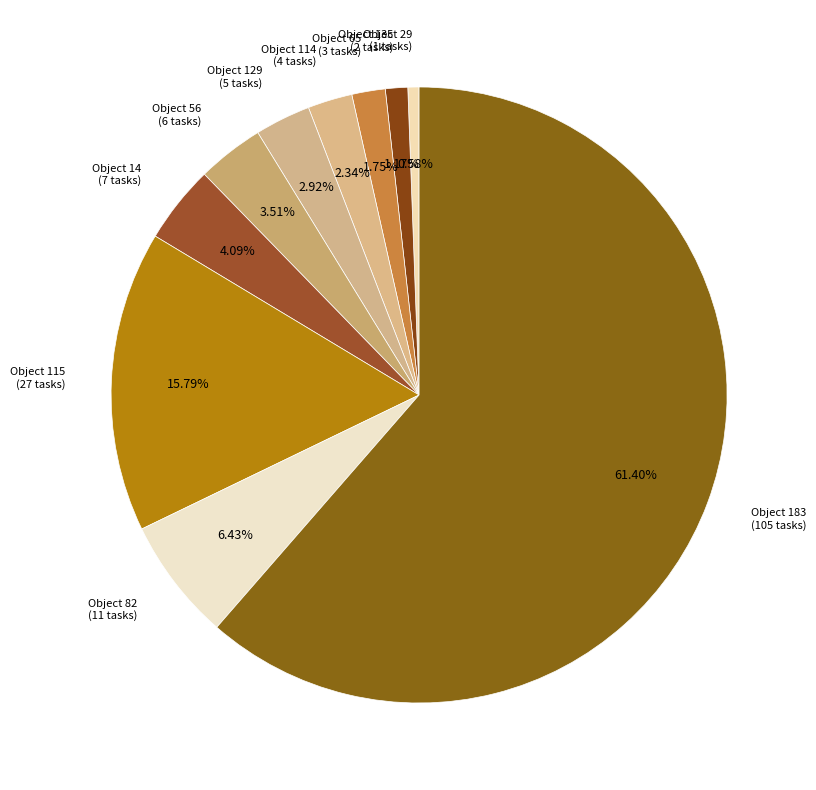

How many segments does this pie chart have?

10